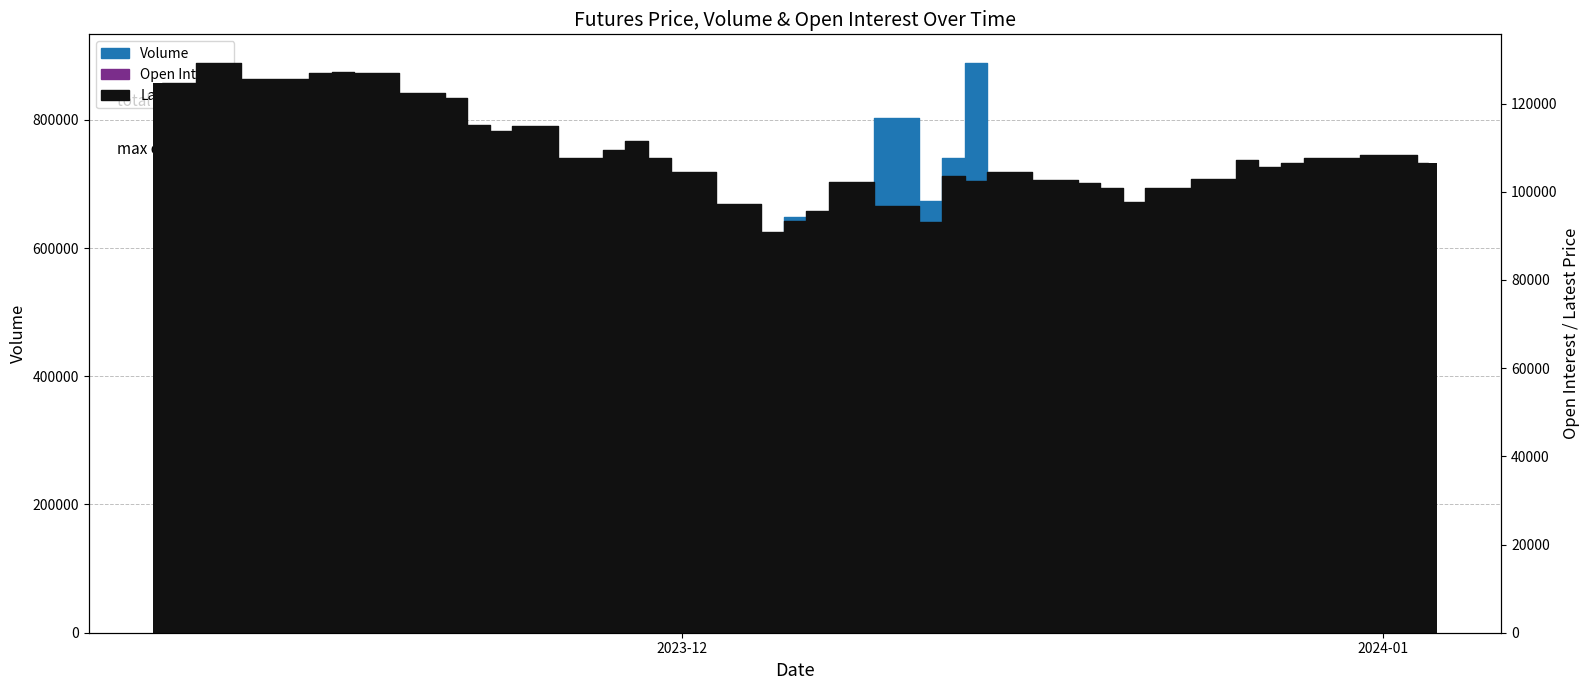

At which label does Open Interest first exceed 141743?

2023-12-06